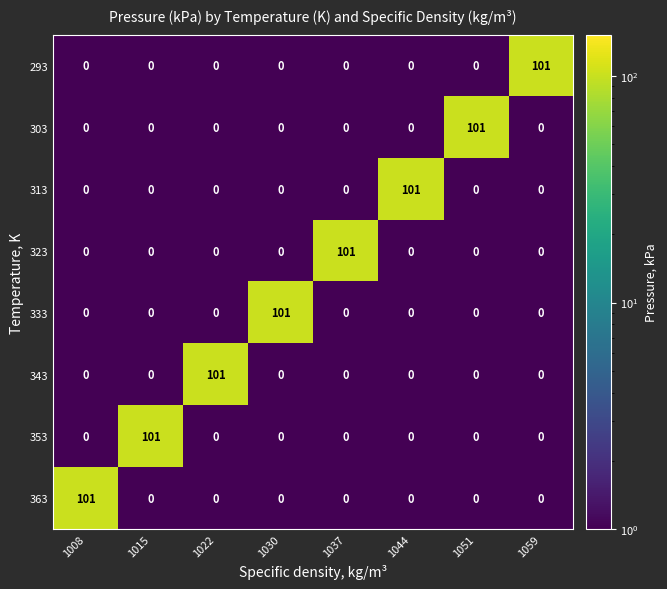

What is the greatest value displayed?

101